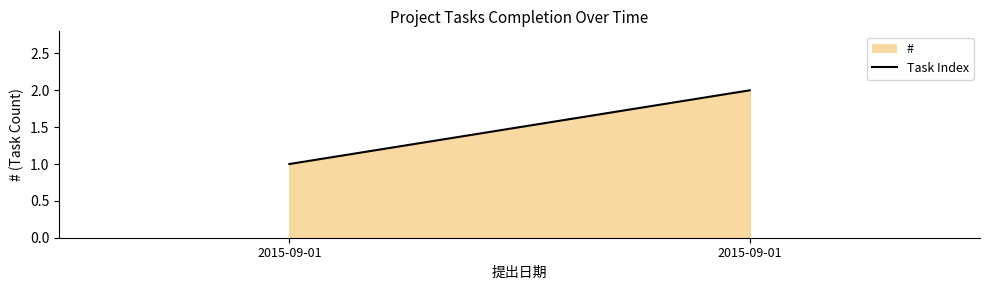

At which category does the chart reach its peak across all series?

2015-09-01